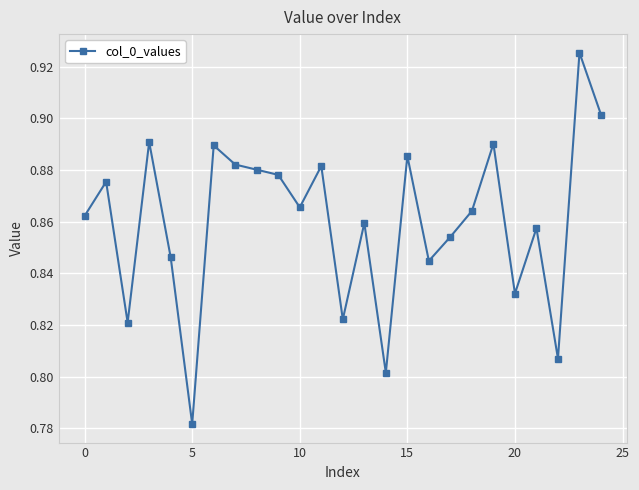

Count the values in the range 0 to 1.

25